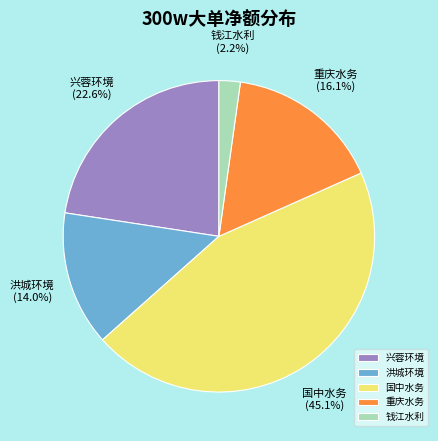

To the nearest percent, what percentage of the pie is 国中水务?

45%